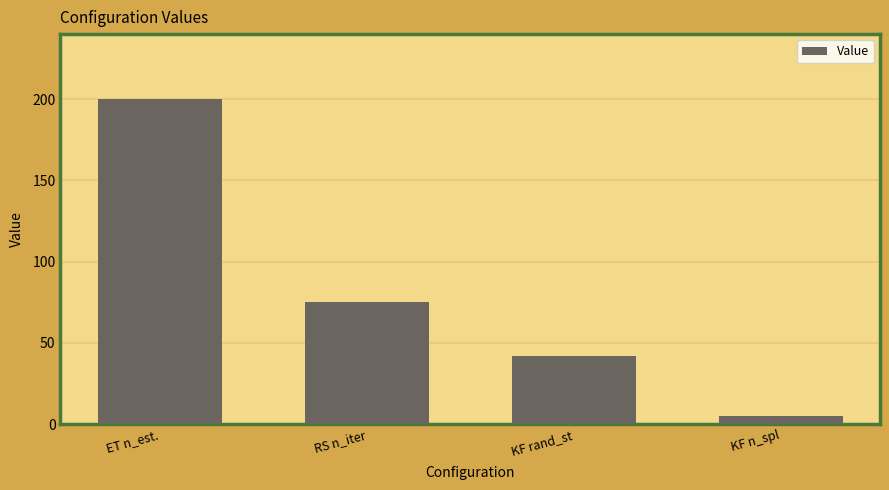

What is the ratio of the value at KF n_spl to the value at KF rand_st?

0.1